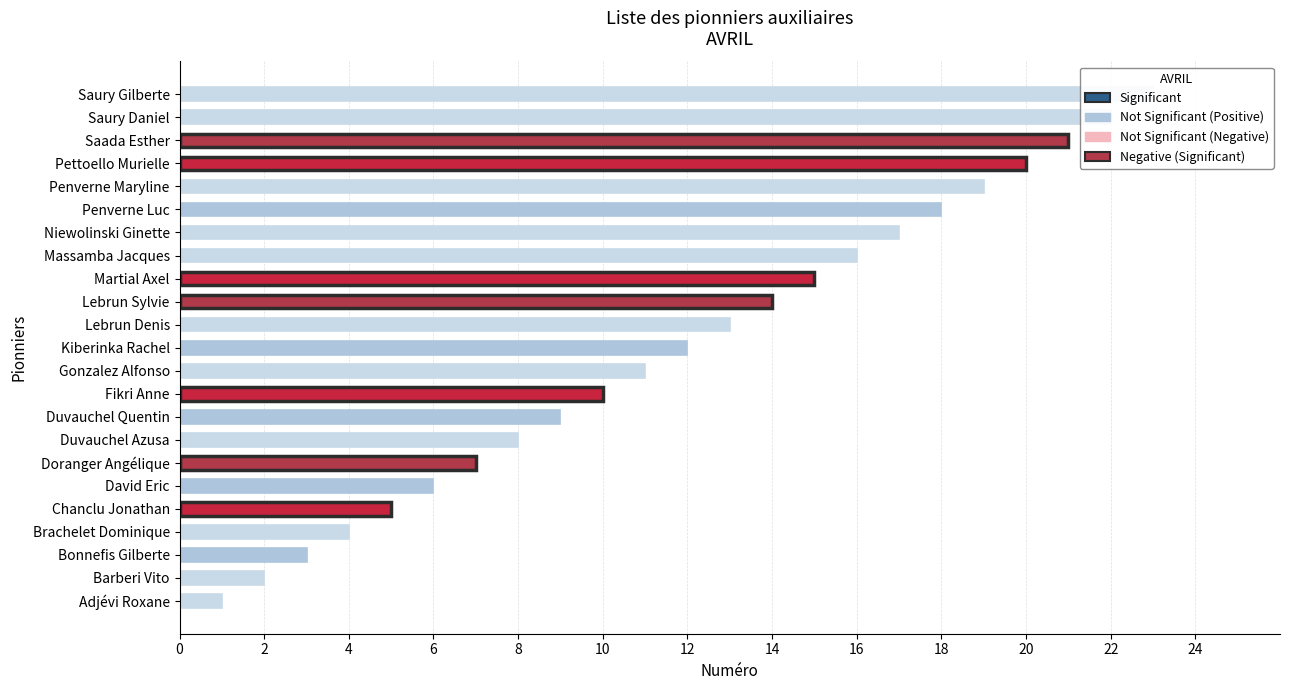

Between Brachelet Dominique and Niewolinski Ginette, which is larger?

Niewolinski Ginette